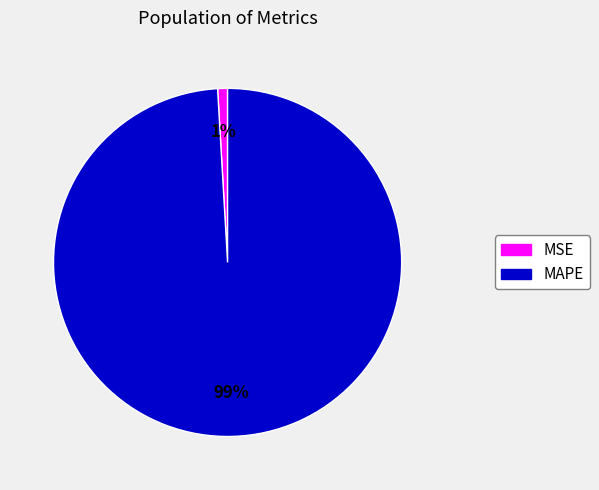

Between MSE and MAPE, which is larger?

MAPE